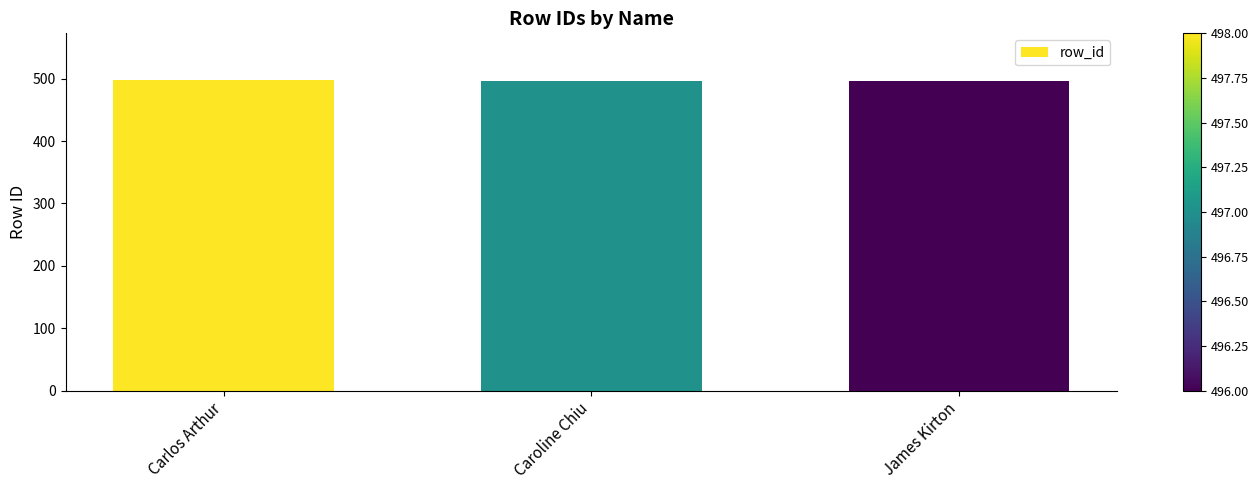

What is the minimum value shown in the chart?

496